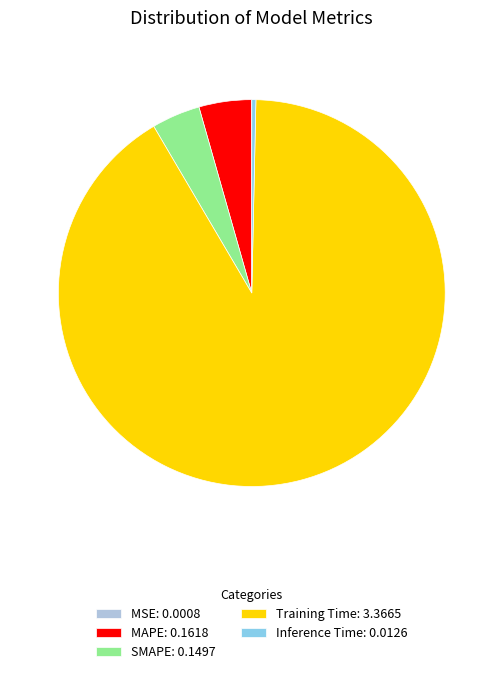

True or false: Training Time: 3.3665 accounts for 91% of the total.

True